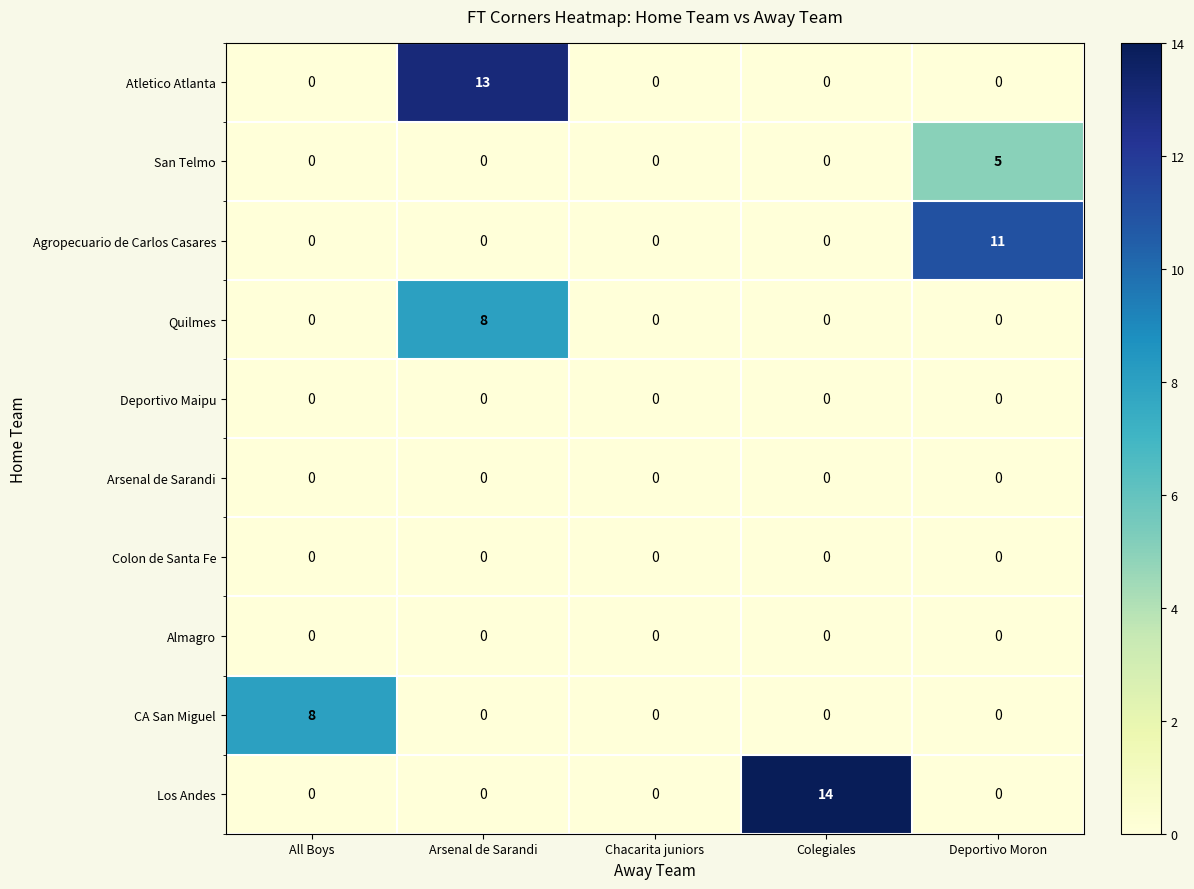

At which label does Atletico Atlanta reach its peak?

Arsenal de Sarandi